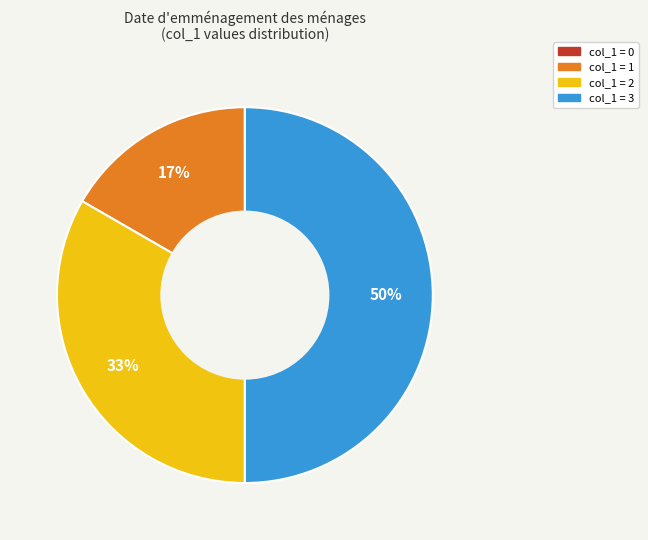

To the nearest percent, what percentage of the pie is col_1 = 3?

50%